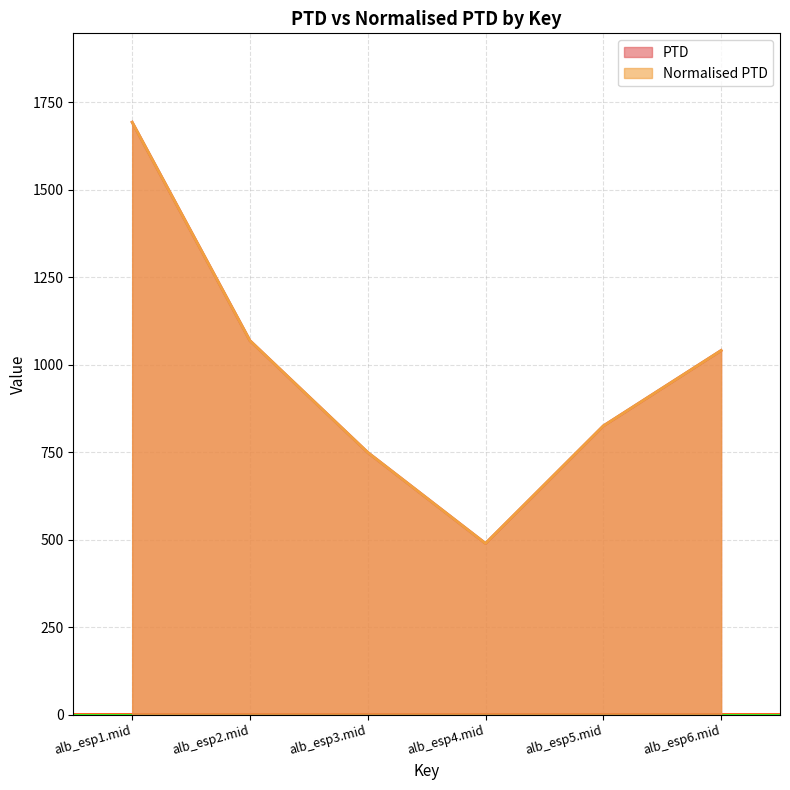

Which label corresponds to the largest value in the chart?

alb_esp1.mid